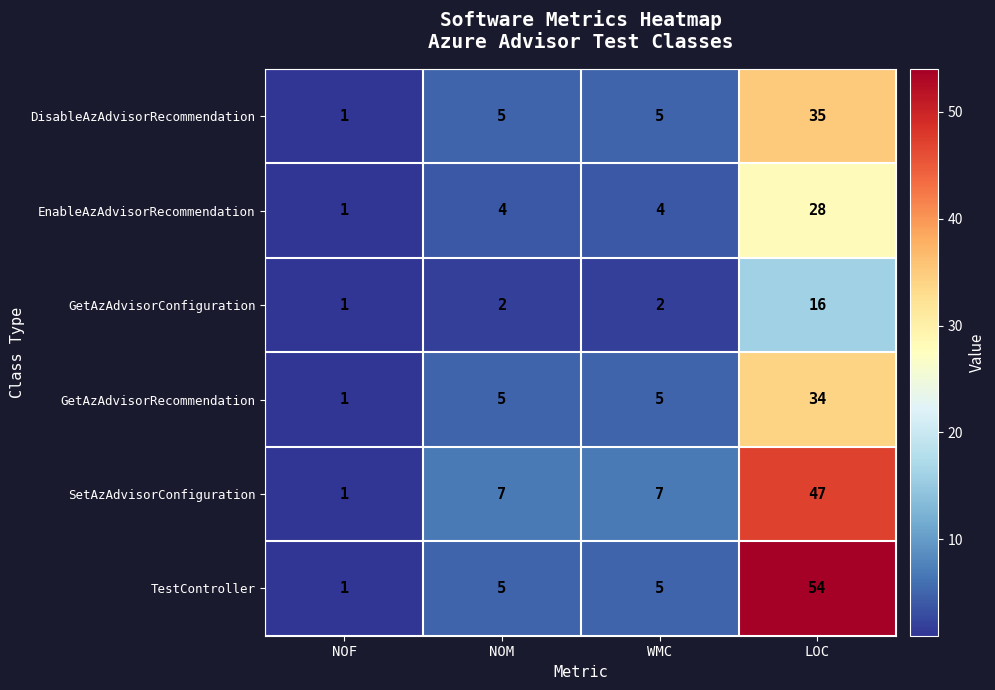

The value of EnableAzAdvisorRecommendation at WMC is 3. True or false?

False